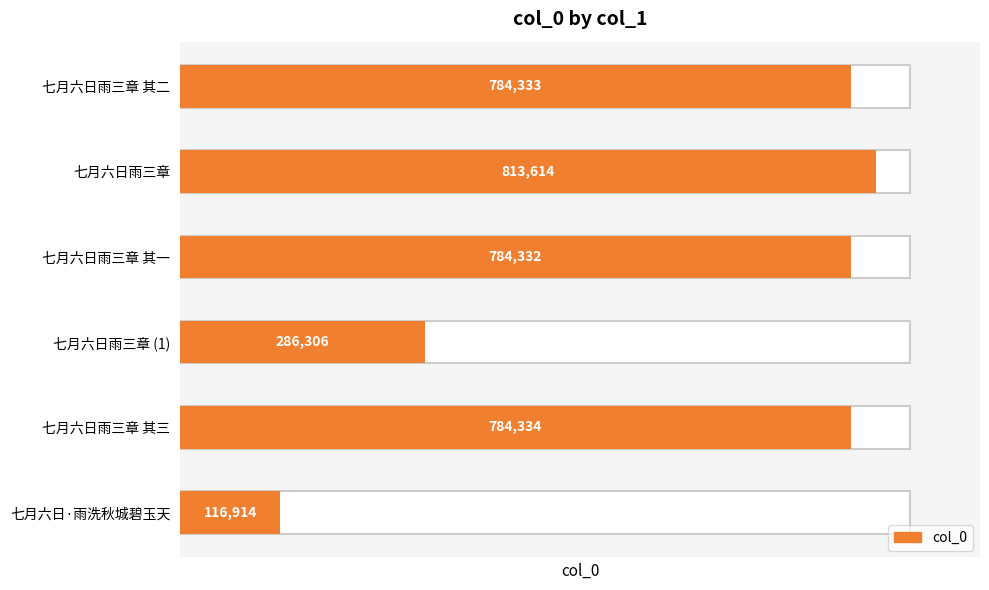

Reading top to bottom, what are all the values shown in this chart?

七月六日雨三章 其二=784333	七月六日雨三章=813614	七月六日雨三章 其一=784332	七月六日雨三章 (1)=286306	七月六日雨三章 其三=784334	七月六日·雨洗秋城碧玉天=116914